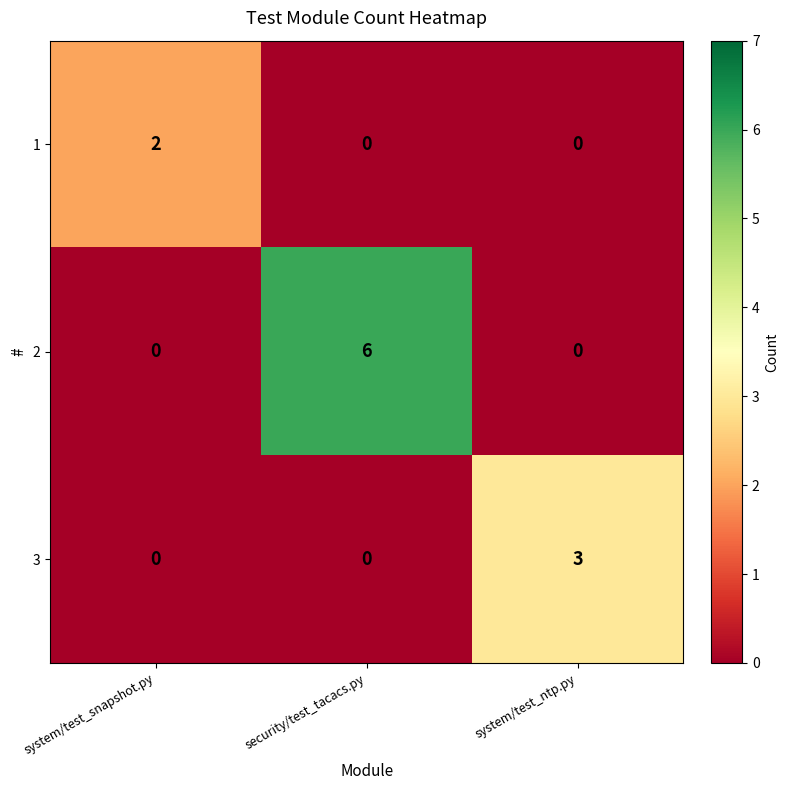

List the series in order of their overall mean, highest first.

2, 3, 1